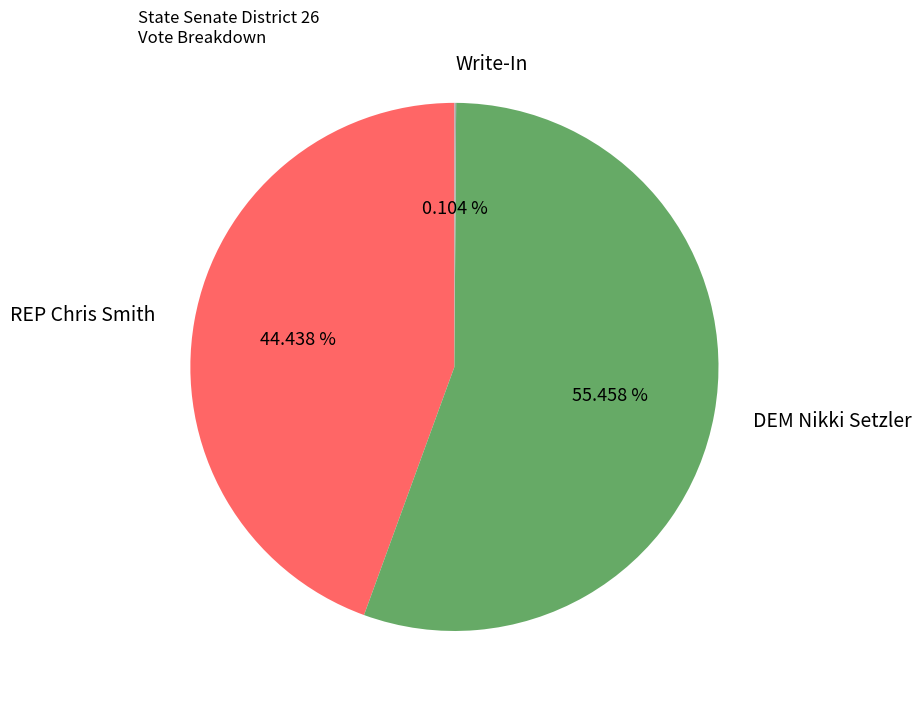

What is the largest slice in the pie chart?

DEM Nikki Setzler